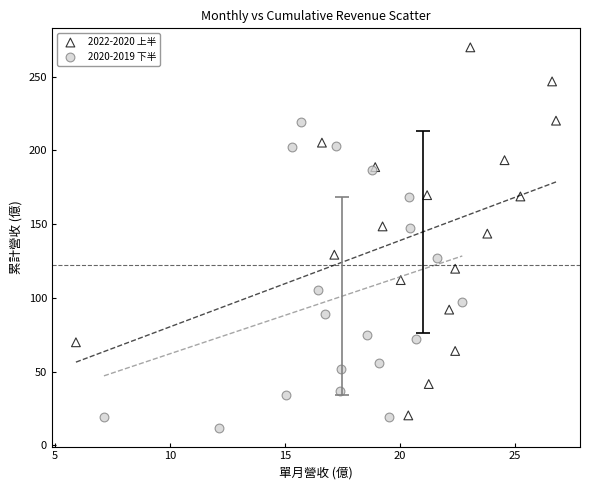

Which series has the widest spread of Y values?

2022-2020 上半